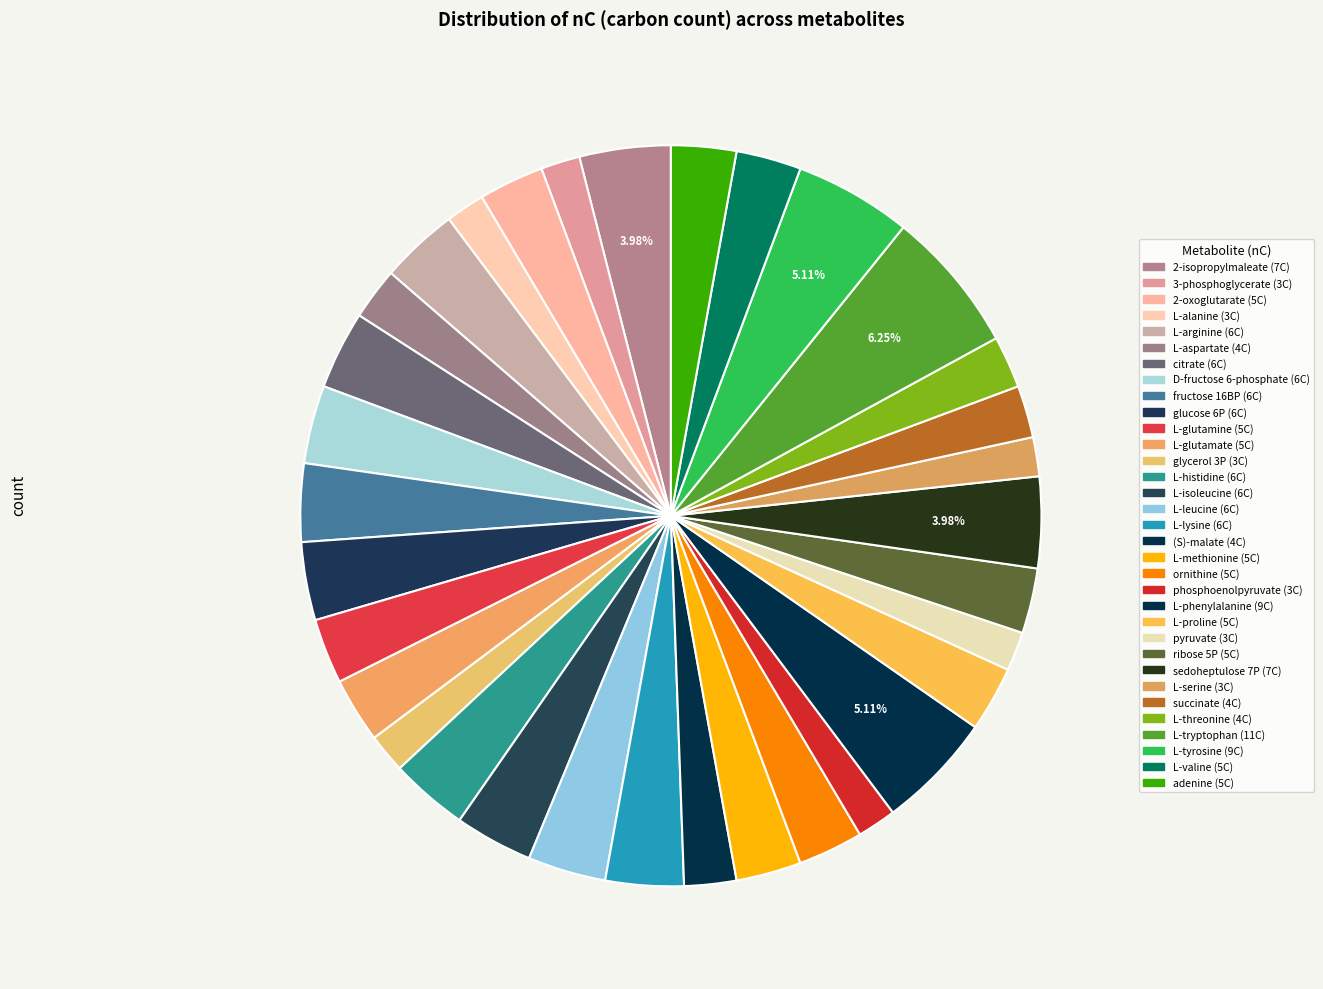

What is the largest slice in the pie chart?

L-tryptophan